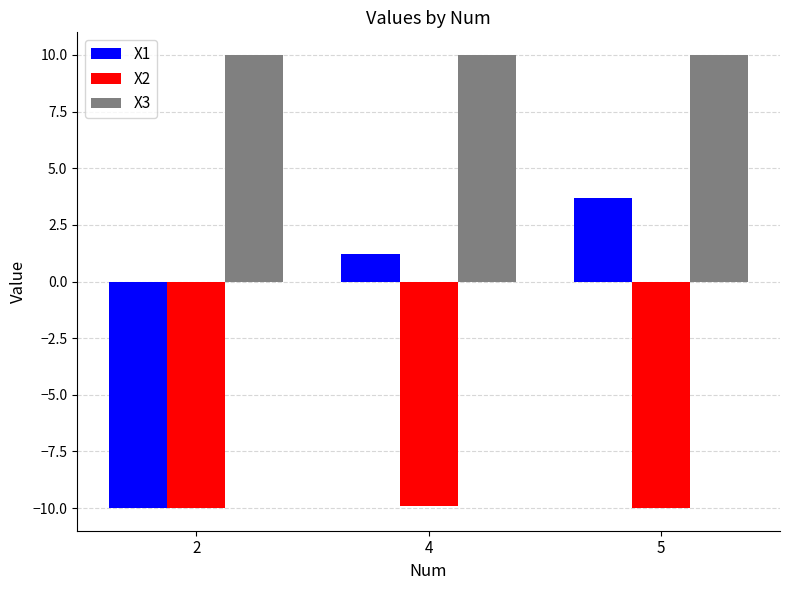

True or false: X1 has a value of 2.5 at 5.

False